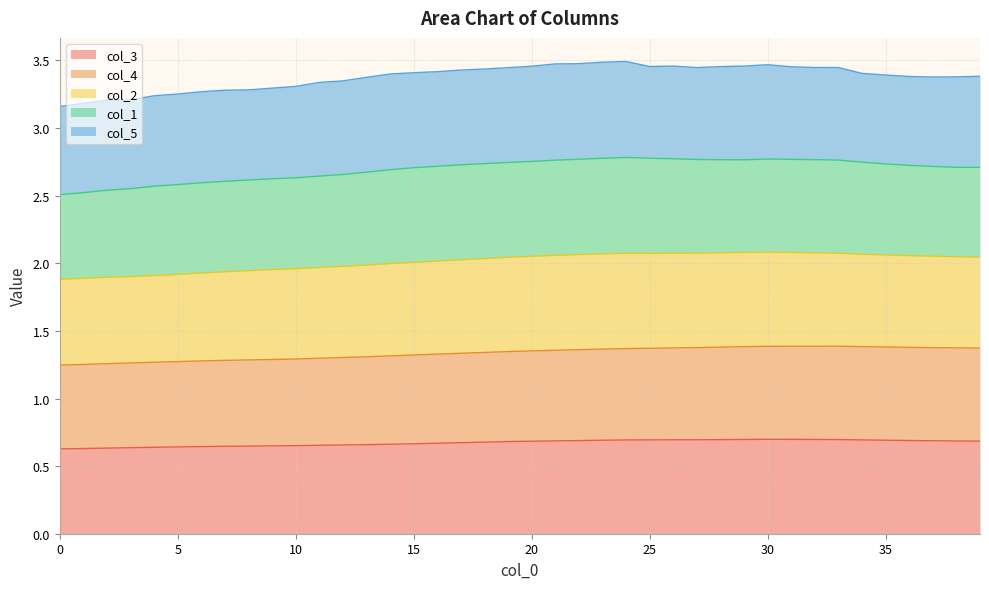

At which category is the sum across all series the highest?

24